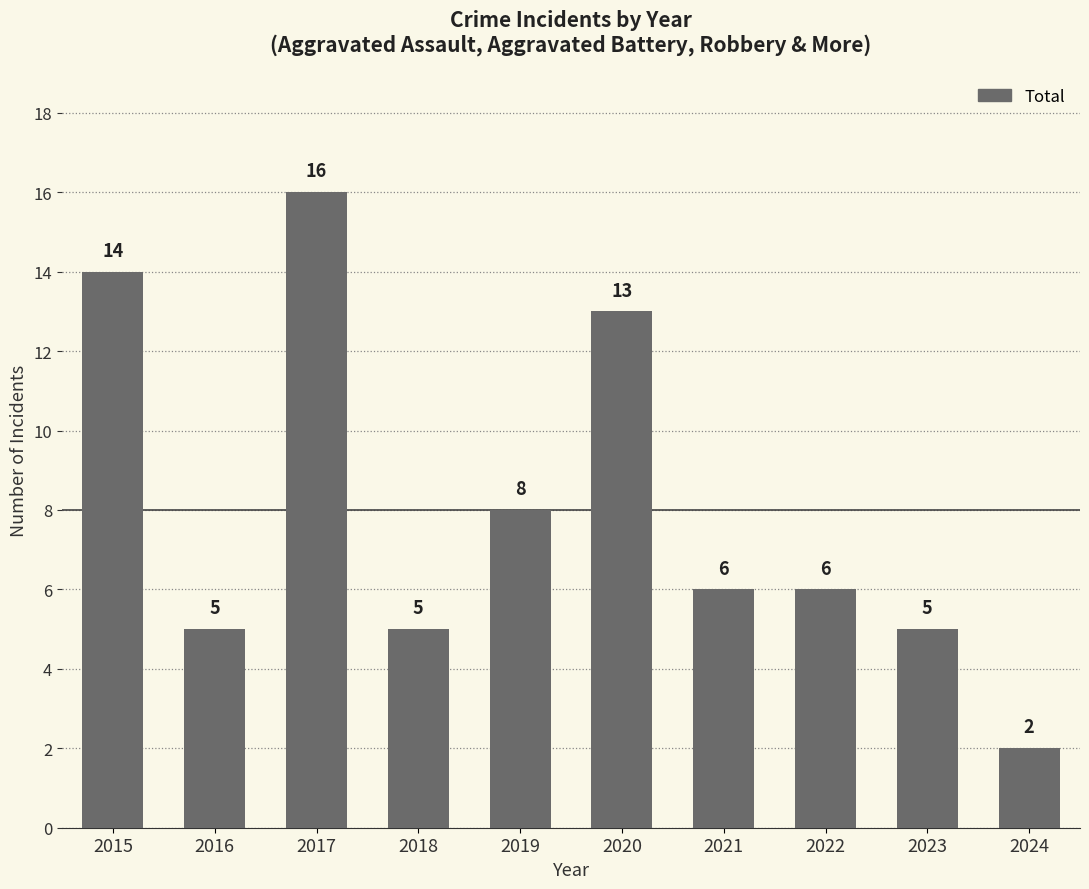

What is the sum of all values?

80